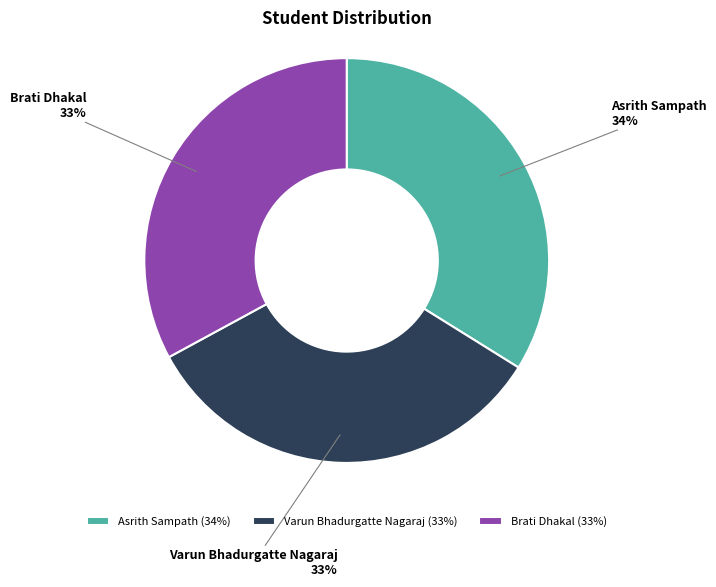

To the nearest percent, what percentage of the pie is Asrith Sampath?

34%